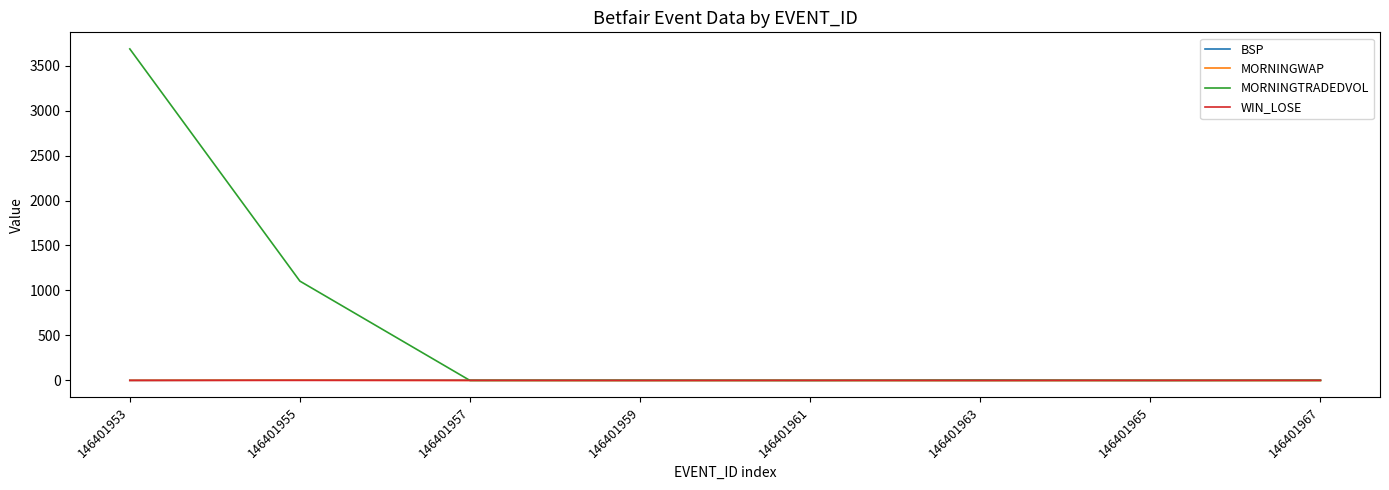

Which series has the largest total across all categories?

MORNINGTRADEDVOL